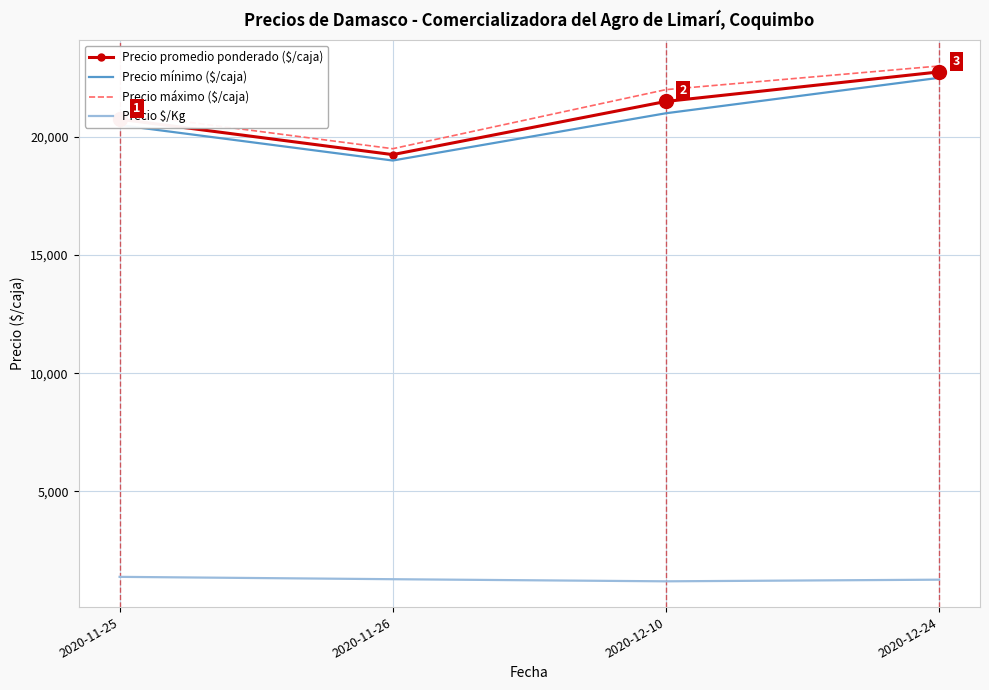

What are all the series names shown in the legend?

Precio promedio ponderado ($/caja), Precio mínimo ($/caja), Precio máximo ($/caja), Precio $/Kg